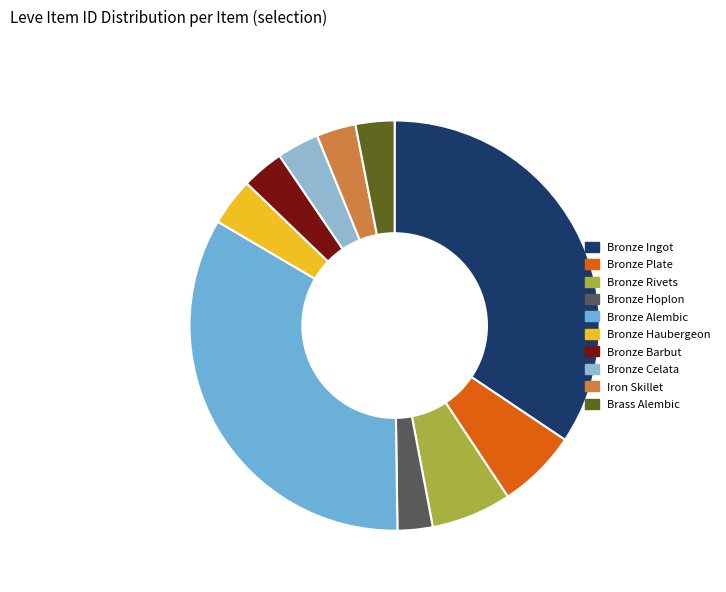

To the nearest percent, what is the average slice percentage?

10%